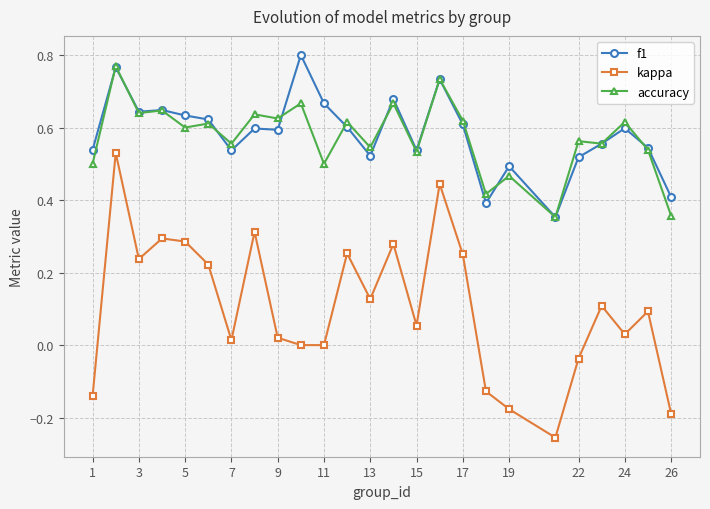

True or false: kappa and accuracy intersect in this chart.

False